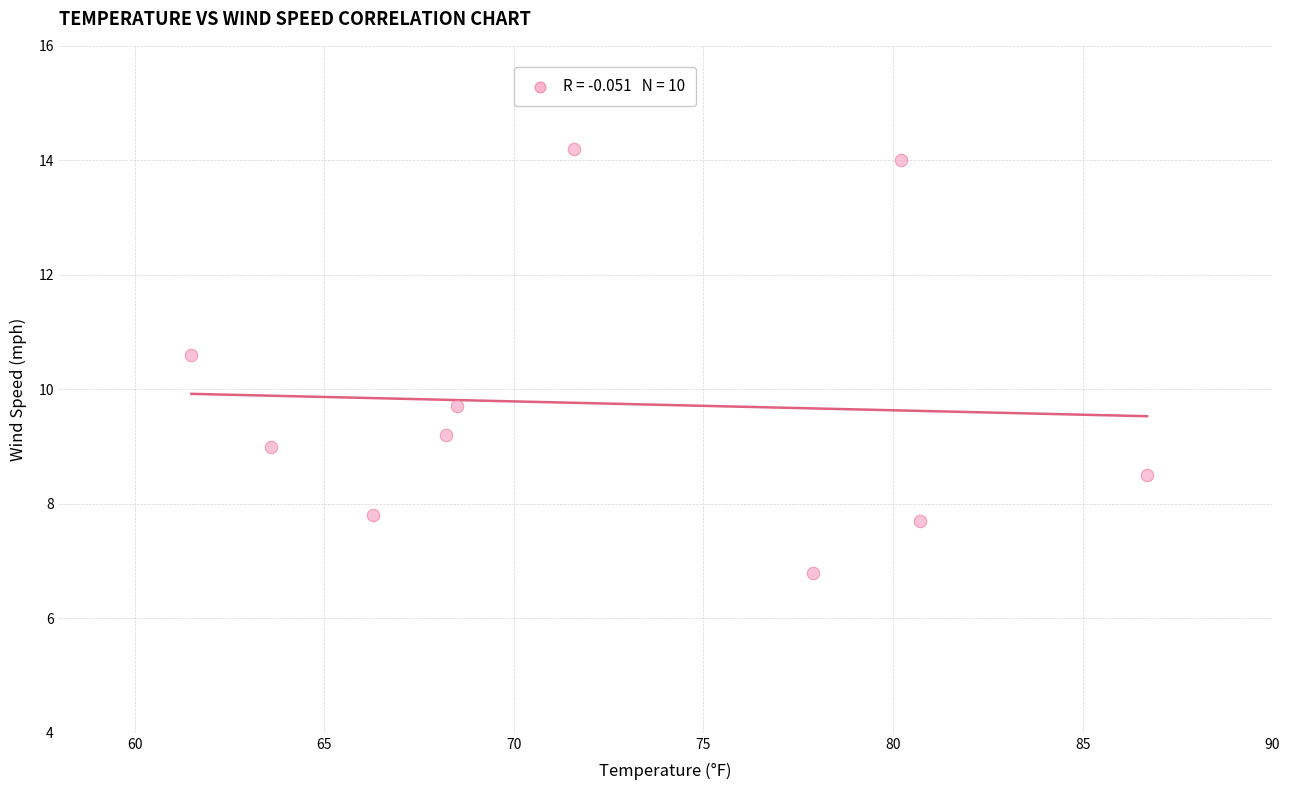

What Y value in the scatter plot is closest to 10?

9.7